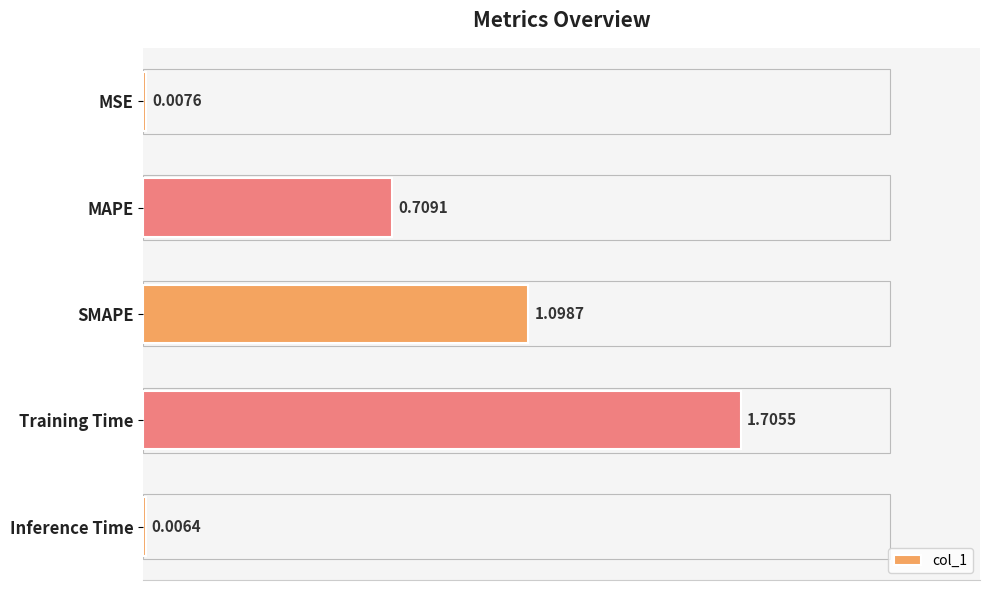

What is the change in value from MSE to Training Time?

+1.7